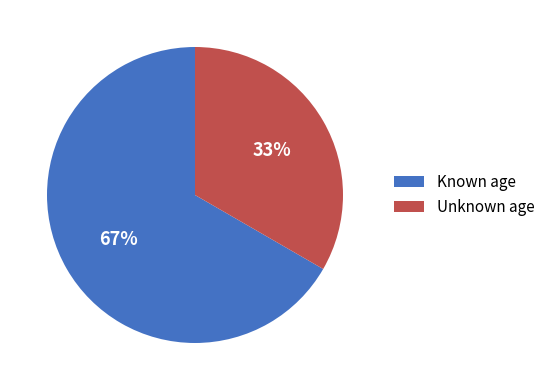

What percentage is the Unknown age slice, to the nearest percent?

33%